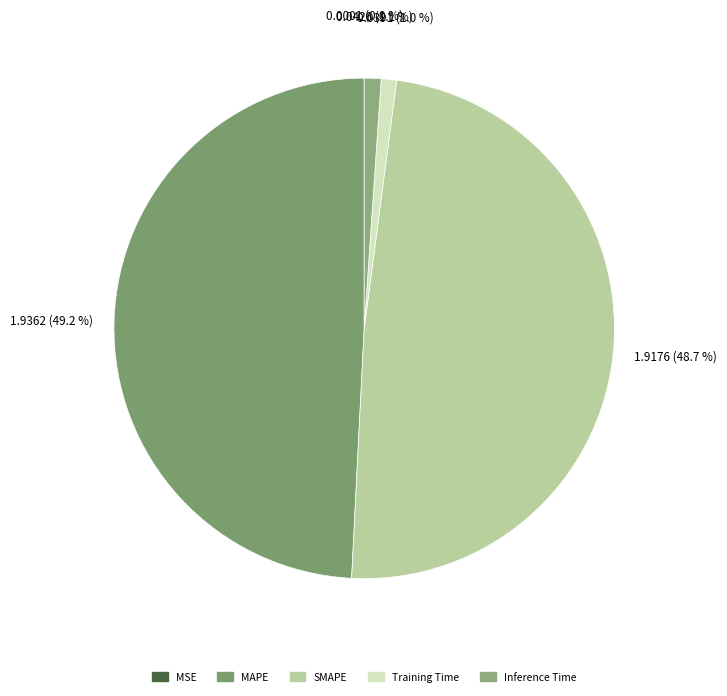

Rank the categories by value from lowest to highest.

MSE, Training Time, Inference Time, SMAPE, MAPE